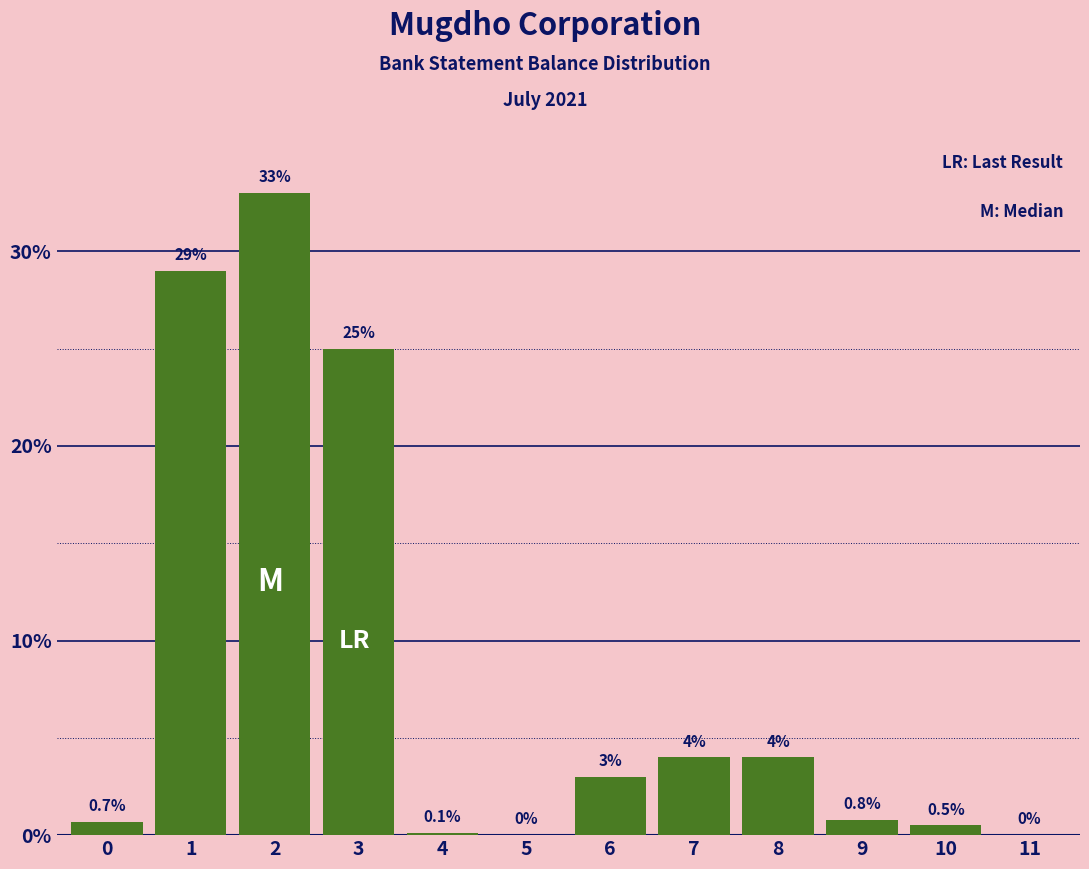

Reading right to left, list all the values displayed in this chart.

11=0.0	10=0.5	9=0.8	8=4.0	7=4.0	6=3.0	5=0.0	4=0.1	3=25.0	2=33.0	1=29.0	0=0.7